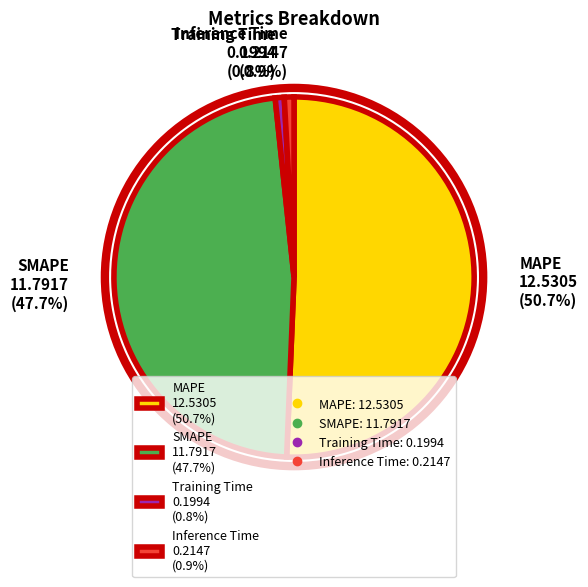

How many segments does this pie chart have?

4